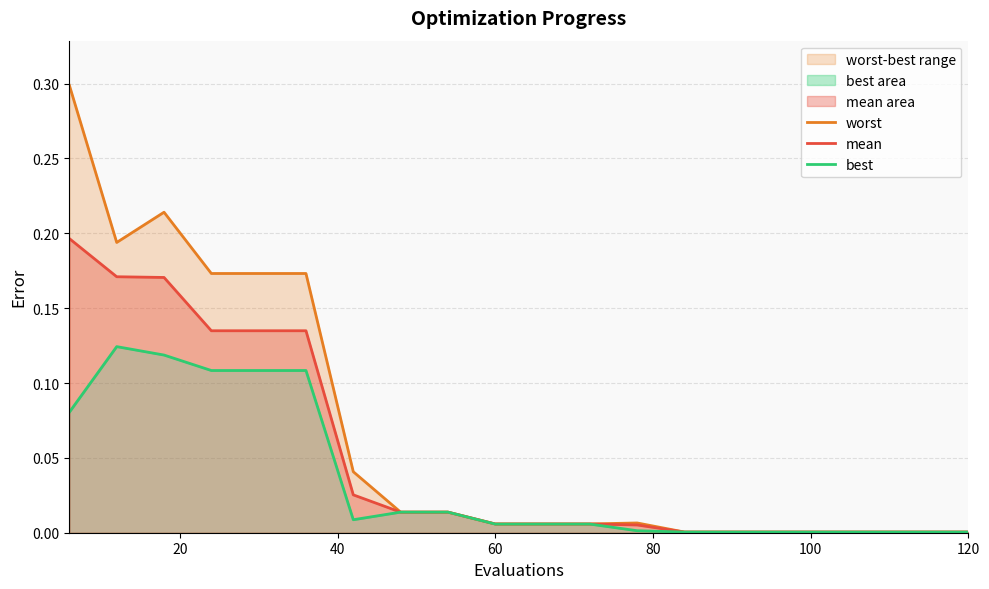

Count the number of categories in the chart.

20